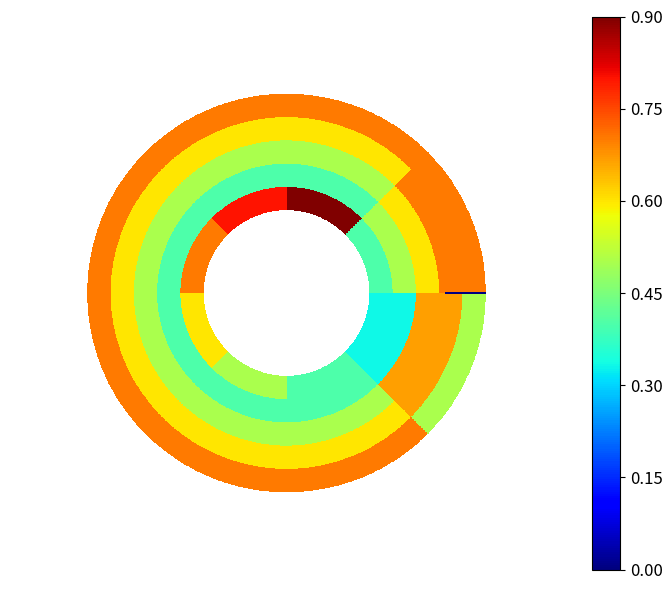

Is the value of < 12 a 14 ] at < 4 a 6 ] greater than the value of < 10 a 12 ] at ≤ 2?

No